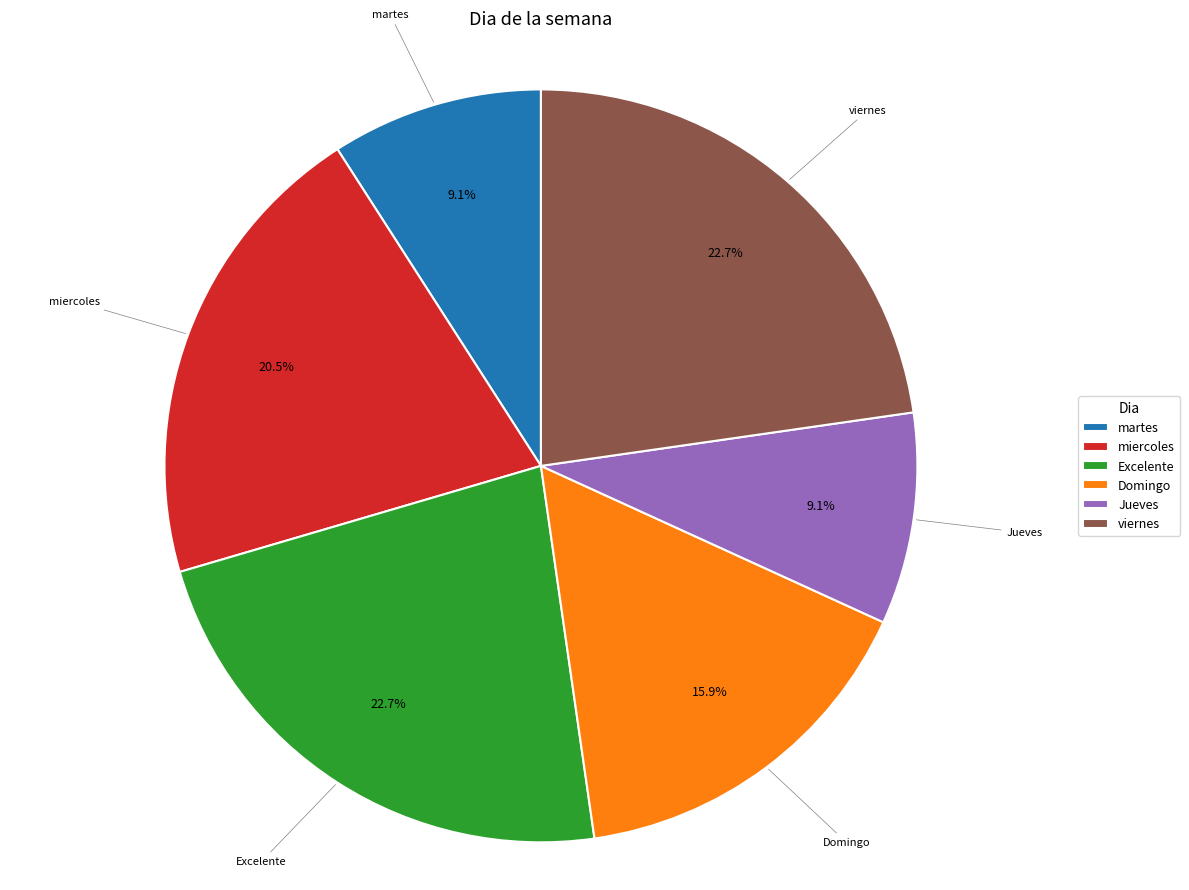

To the nearest percent, what portion does martes represent?

9%